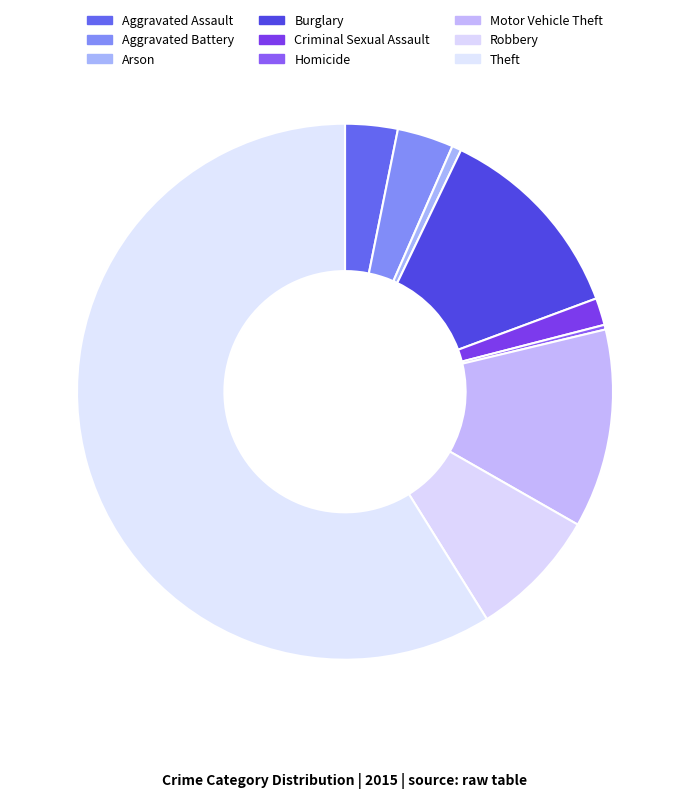

True or false: Homicide accounts for 0% of the total.

True